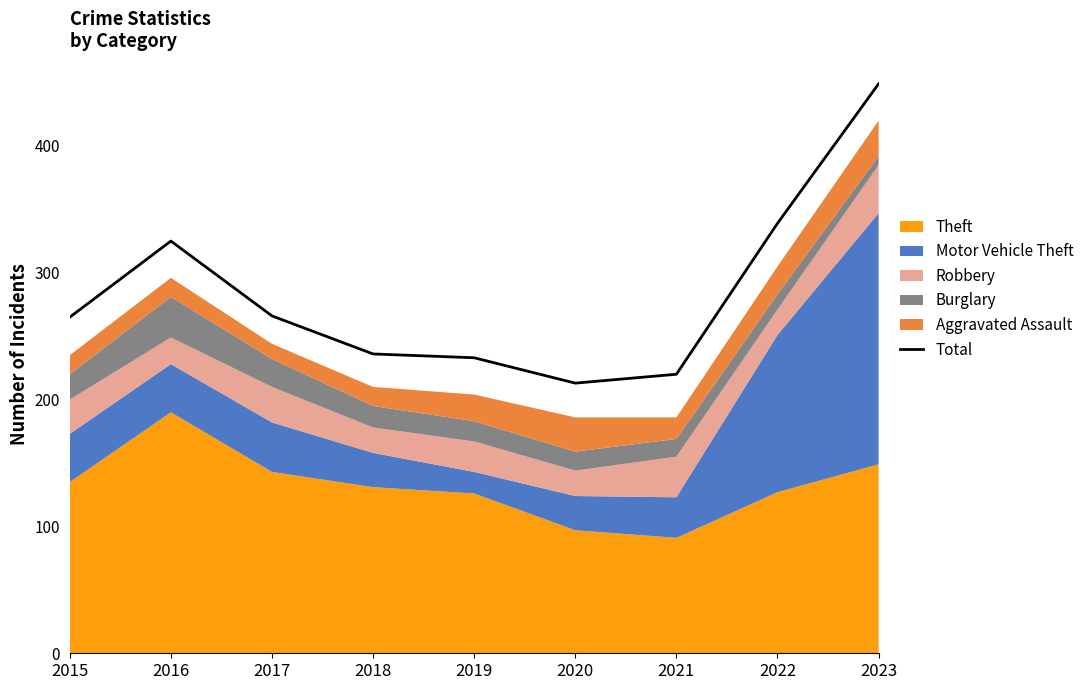

How many values exceed 265?

4